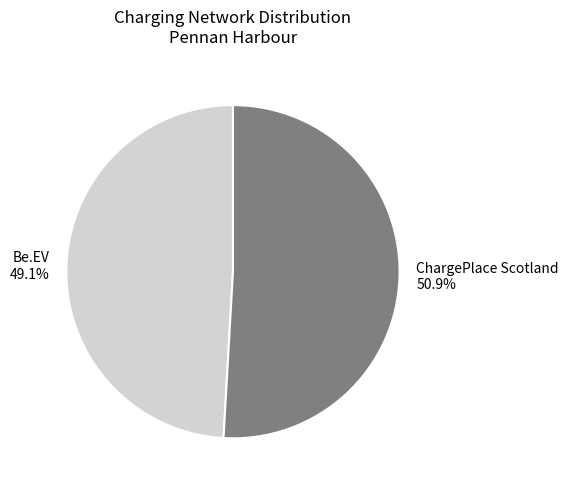

Rank the categories by value from highest to lowest.

ChargePlace Scotland, Be.EV